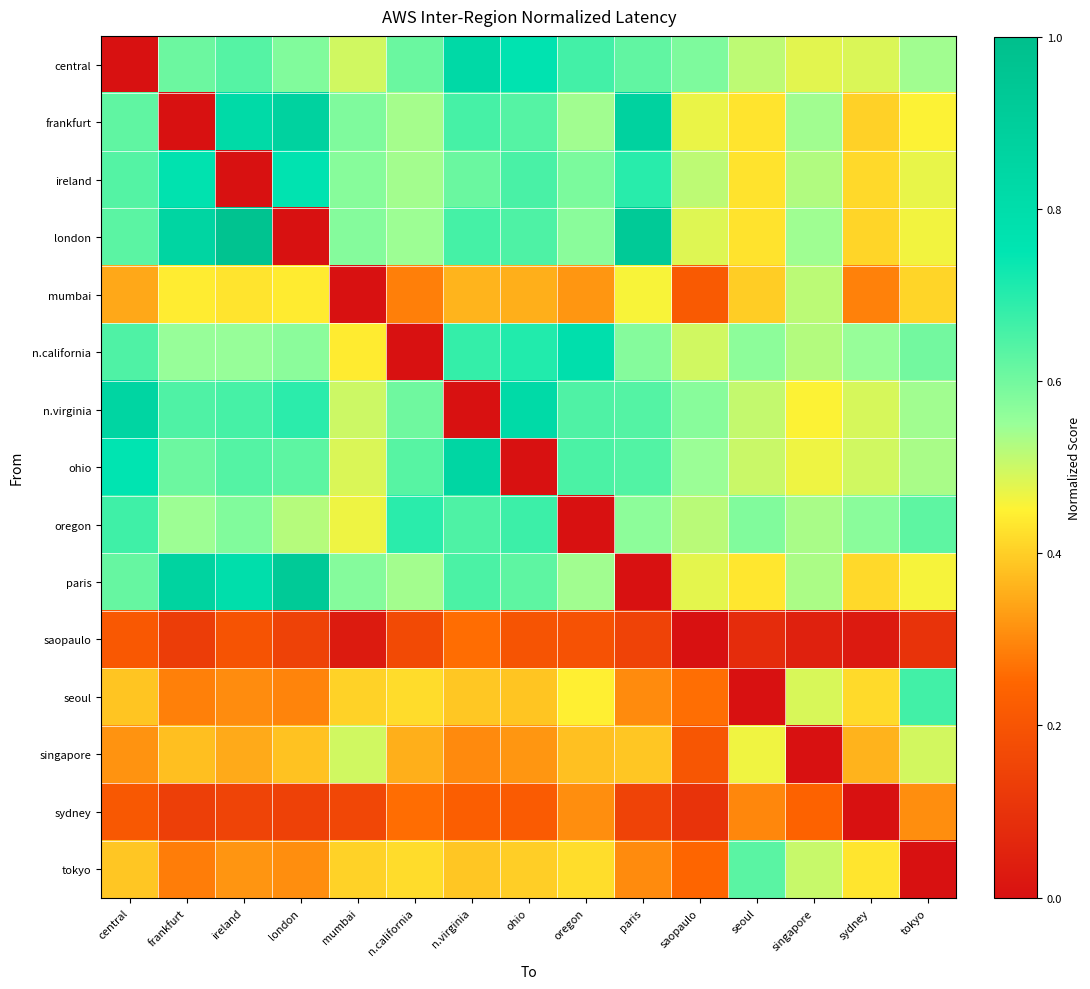

Which category has the highest value across all series?

ireland